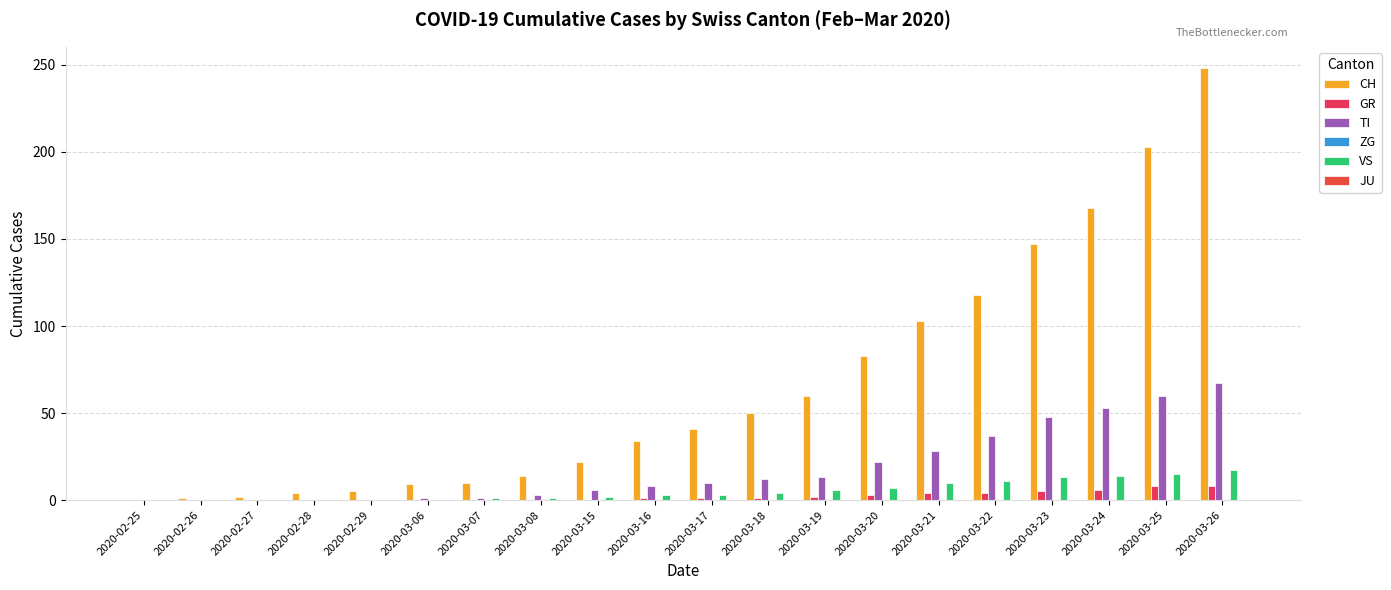

At 2020-02-28, list the series in order from smallest to largest.

GR, TI, ZG, VS, JU, CH